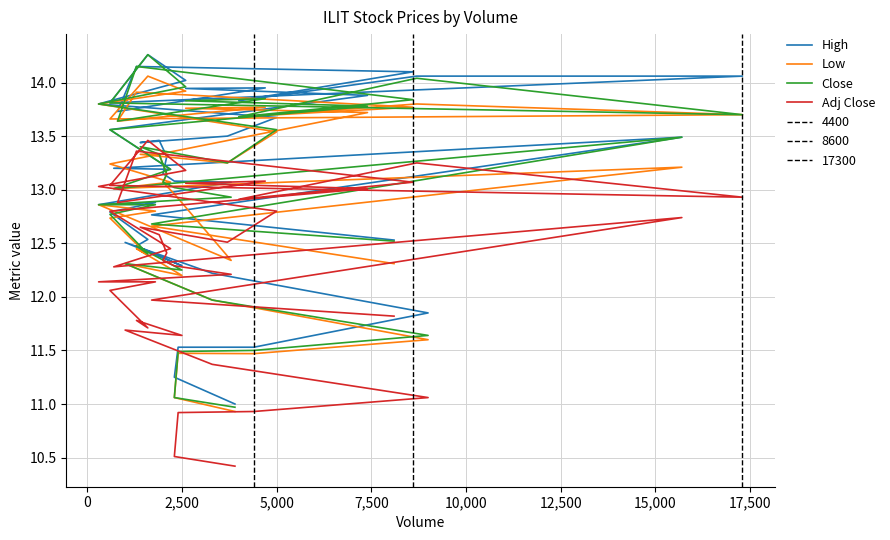

How many values in the Adj Close series exceed 12?

28